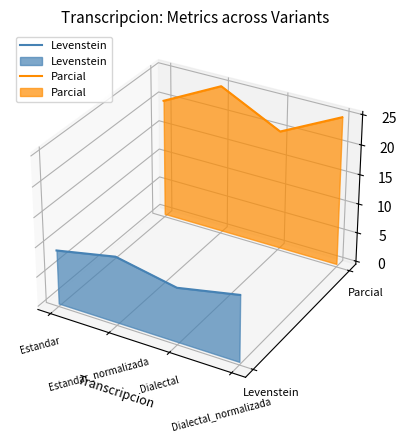

Is it true that Parcial equals 0.1 at Estandar_normalizada?

False